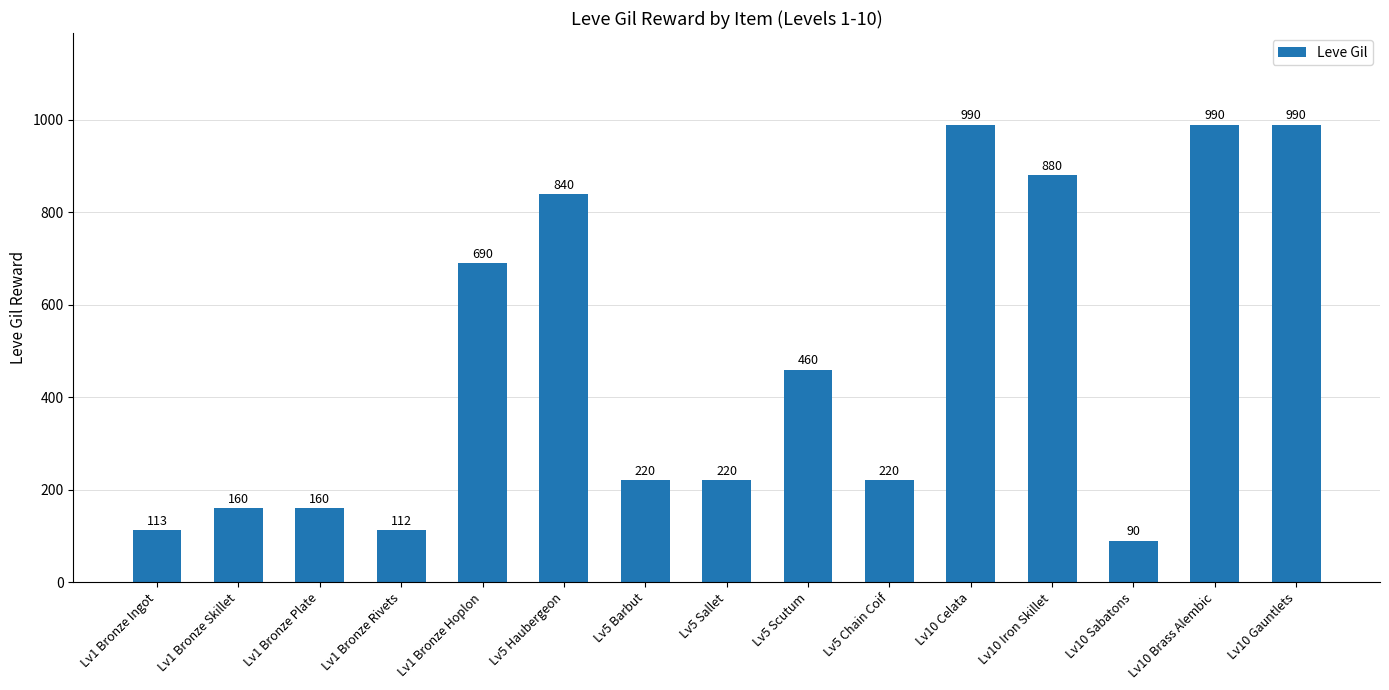

Reading right to left, transcribe all the data shown in this chart.

Lv10 Gauntlets=990	Lv10 Brass Alembic=990	Lv10 Sabatons=90	Lv10 Iron Skillet=880	Lv10 Celata=990	Lv5 Chain Coif=220	Lv5 Scutum=460	Lv5 Sallet=220	Lv5 Barbut=220	Lv5 Haubergeon=840	Lv1 Bronze Hoplon=690	Lv1 Bronze Rivets=112	Lv1 Bronze Plate=160	Lv1 Bronze Skillet=160	Lv1 Bronze Ingot=113